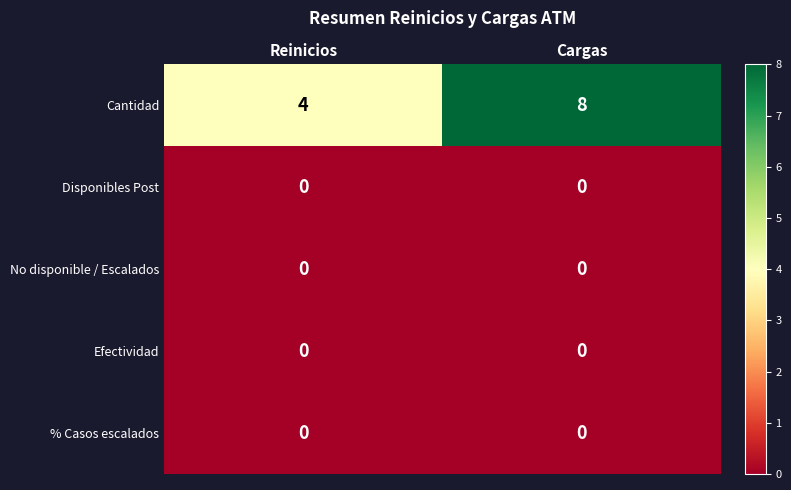

Rank the categories by Cantidad value from lowest to highest.

Reinicios, Cargas